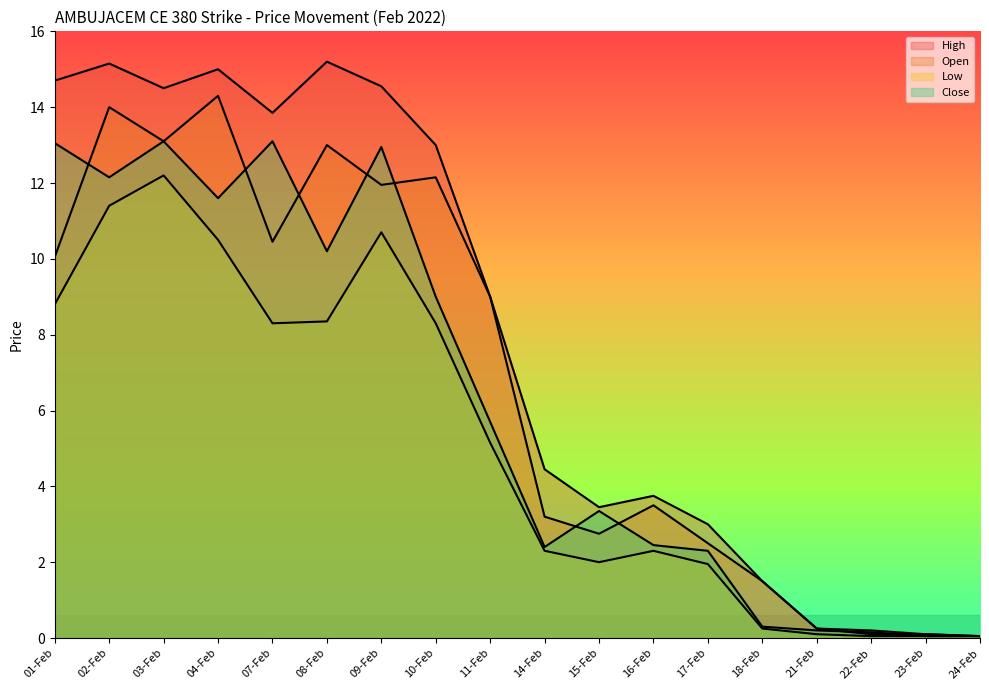

Reading left to right, list all the values displayed in this chart.

High: 01-Feb=14.7	02-Feb=15.2	03-Feb=14.5	04-Feb=15.0	07-Feb=13.8	08-Feb=15.2	09-Feb=14.6	10-Feb=13.0	11-Feb=9.0	14-Feb=4.5	15-Feb=3.5	16-Feb=3.8	17-Feb=3.0	18-Feb=1.5	21-Feb=0.2	22-Feb=0.2	23-Feb=0.1	24-Feb=0.1
Open: 01-Feb=10.1	02-Feb=14.0	03-Feb=13.1	04-Feb=14.3	07-Feb=10.4	08-Feb=13.0	09-Feb=11.9	10-Feb=12.2	11-Feb=9.0	14-Feb=3.2	15-Feb=2.8	16-Feb=3.5	17-Feb=2.5	18-Feb=1.5	21-Feb=0.2	22-Feb=0.1	23-Feb=0.1	24-Feb=0.1
Low: 01-Feb=8.8	02-Feb=11.4	03-Feb=12.2	04-Feb=10.5	07-Feb=8.3	08-Feb=8.3	09-Feb=10.7	10-Feb=8.3	11-Feb=5.2	14-Feb=2.3	15-Feb=2.0	16-Feb=2.3	17-Feb=1.9	18-Feb=0.2	21-Feb=0.1	22-Feb=0.1	23-Feb=0.1	24-Feb=0.1
Close: 01-Feb=13.1	02-Feb=12.2	03-Feb=13.1	04-Feb=11.6	07-Feb=13.1	08-Feb=10.2	09-Feb=12.9	10-Feb=9.0	11-Feb=5.7	14-Feb=2.4	15-Feb=3.4	16-Feb=2.5	17-Feb=2.3	18-Feb=0.3	21-Feb=0.2	22-Feb=0.1	23-Feb=0.1	24-Feb=0.1